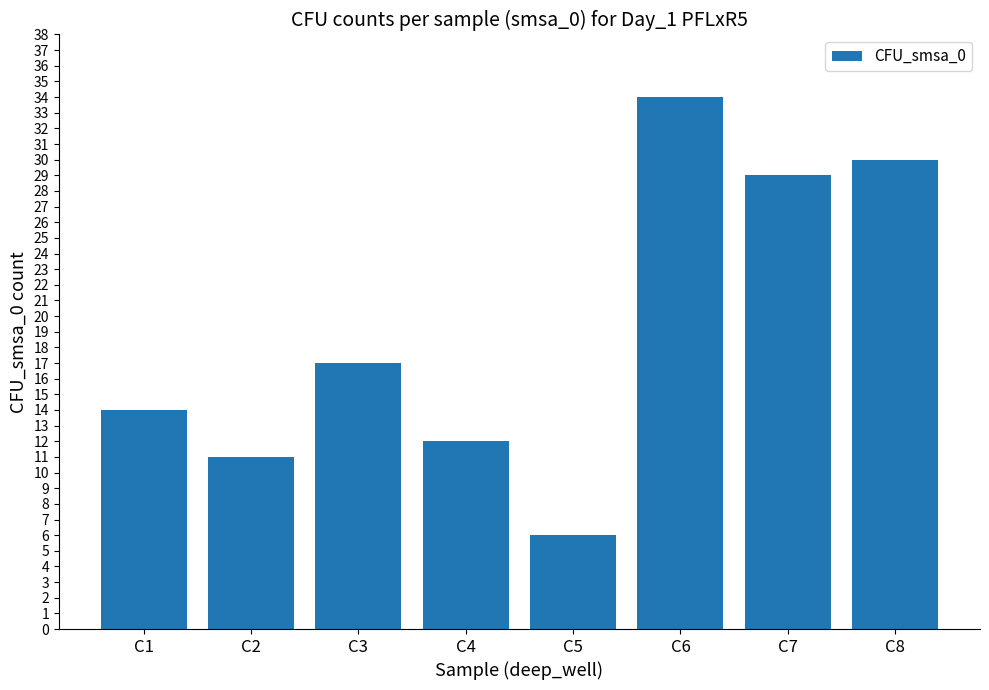

What is the value of the 7th bar from the left?

29